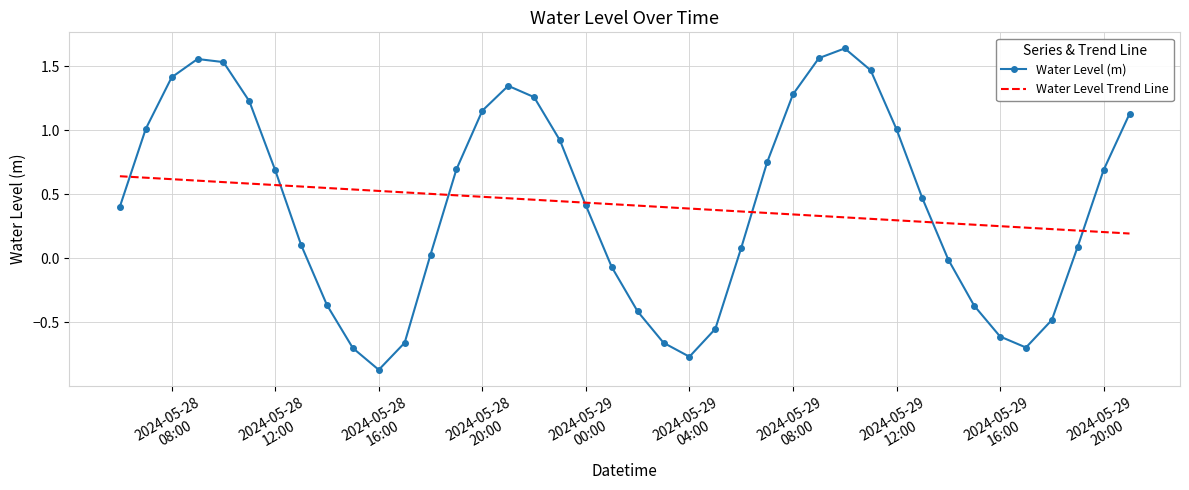

Which series has the widest spread of values?

Water Level (m)